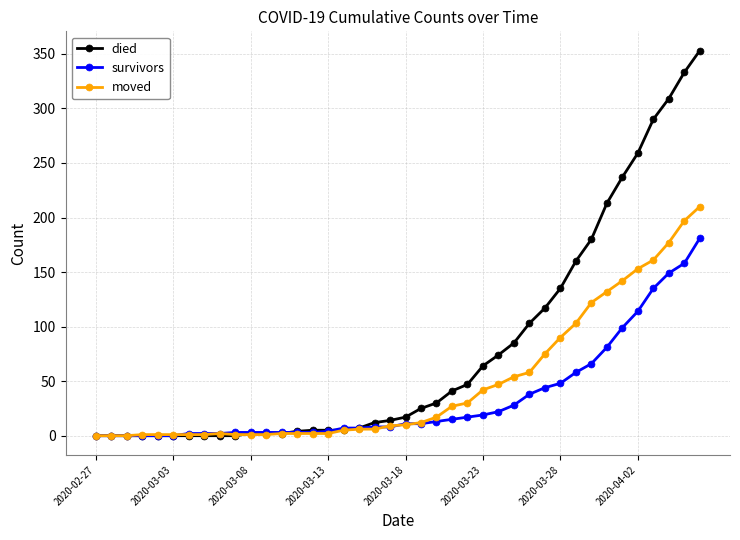

List the series in order of their peak value, lowest first.

survivors, moved, died